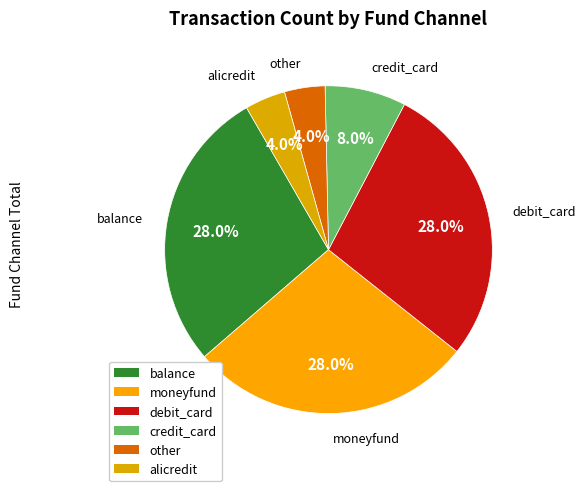

True or false: credit_card accounts for 13% of the total.

False